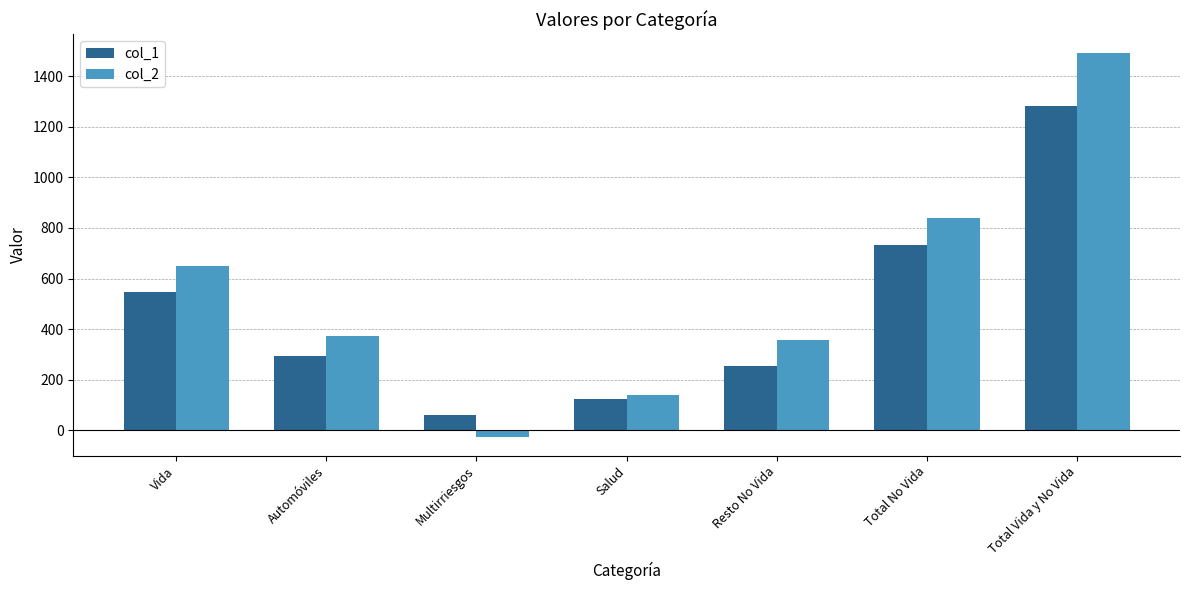

Rank the series by their average value, from highest to lowest.

col_2, col_1